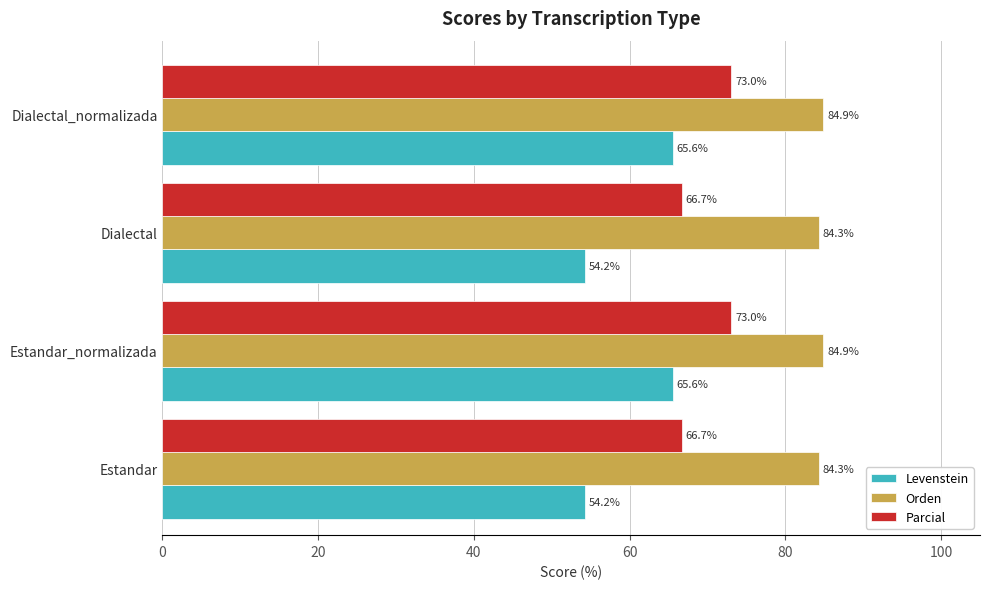

What is the average value of the Parcial series?

69.9